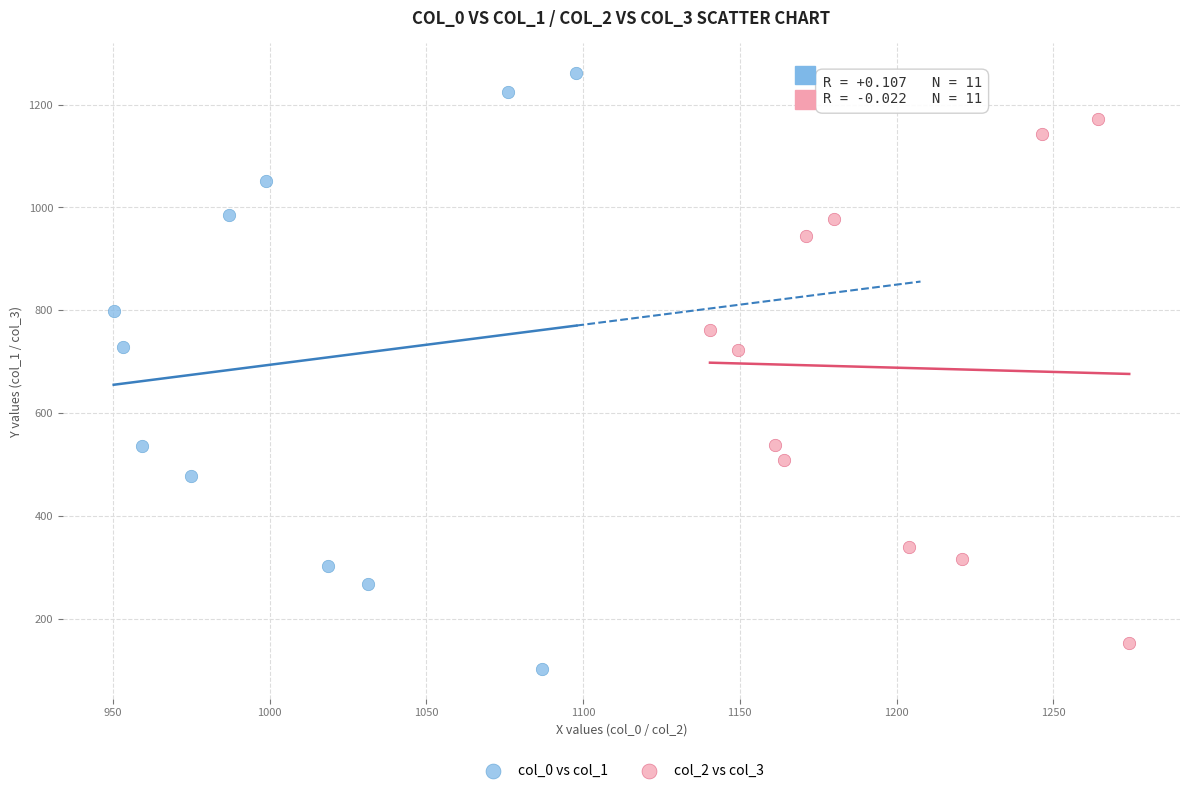

Which series has the largest Y range (max minus min)?

col_0 vs col_1